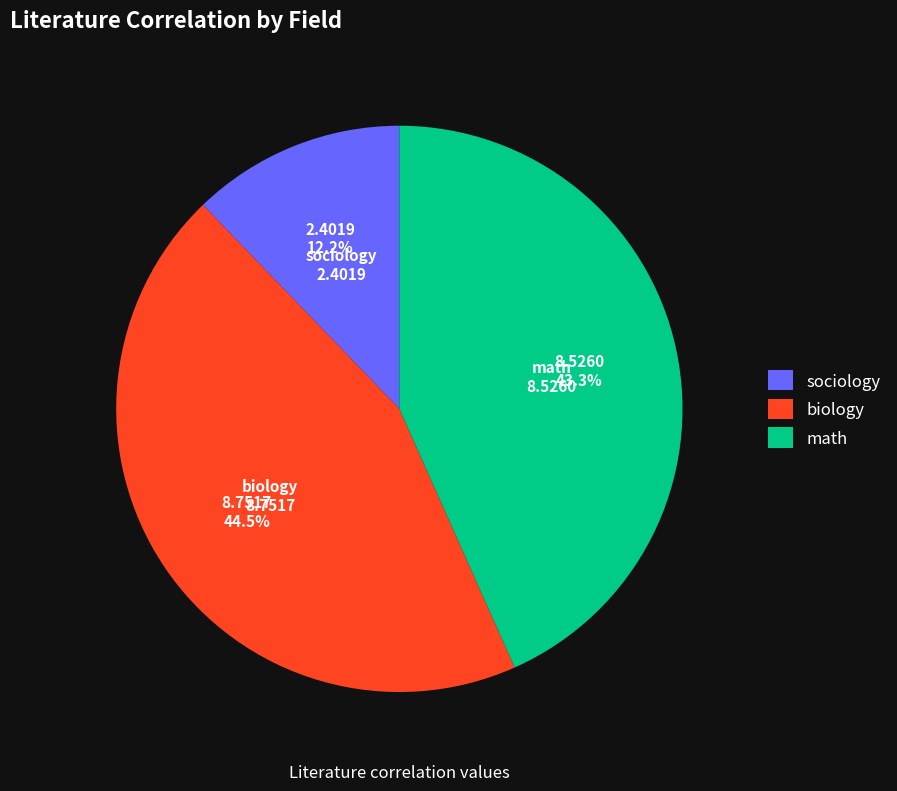

Count the number of slices in the pie.

3